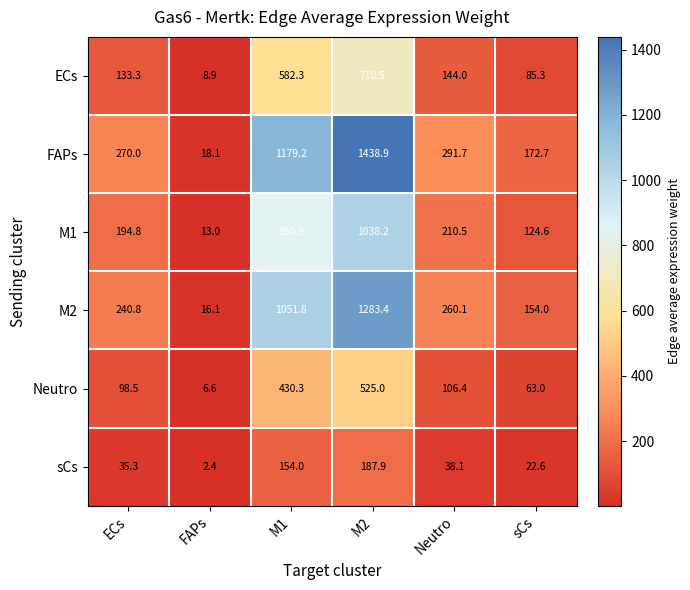

At which label does M1 first exceed 210?

M1